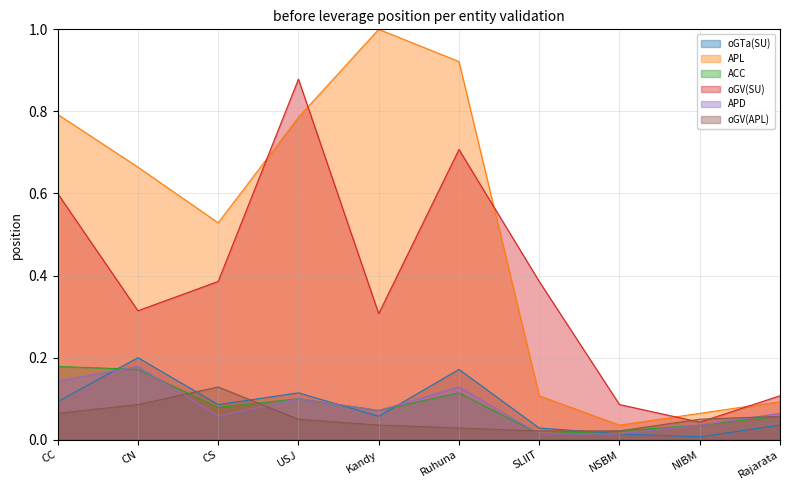

Does the chart display data point markers on the line(s)?

No